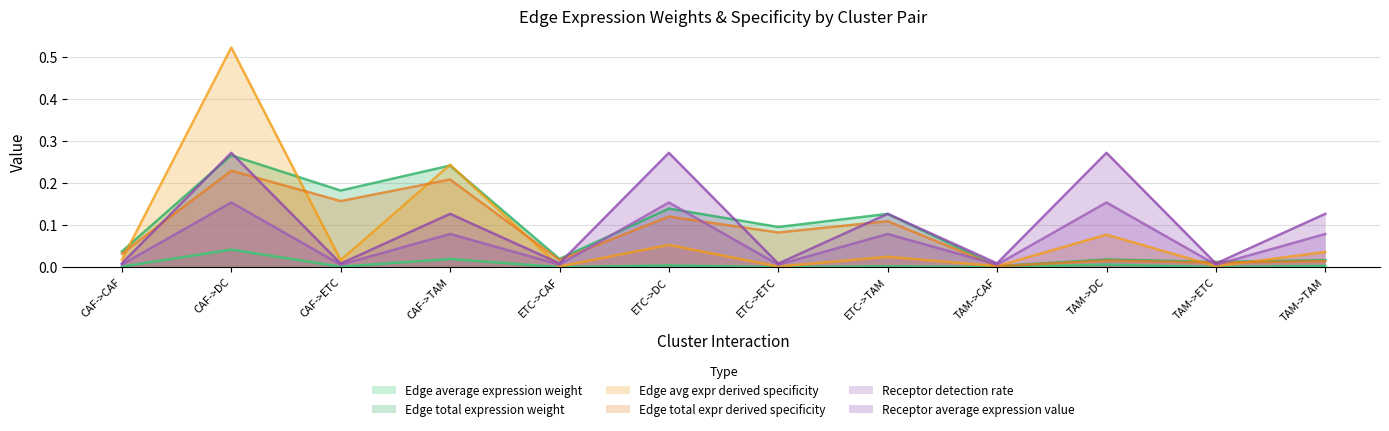

At which category does Receptor average expression value reach its first local peak?

CAF->DC